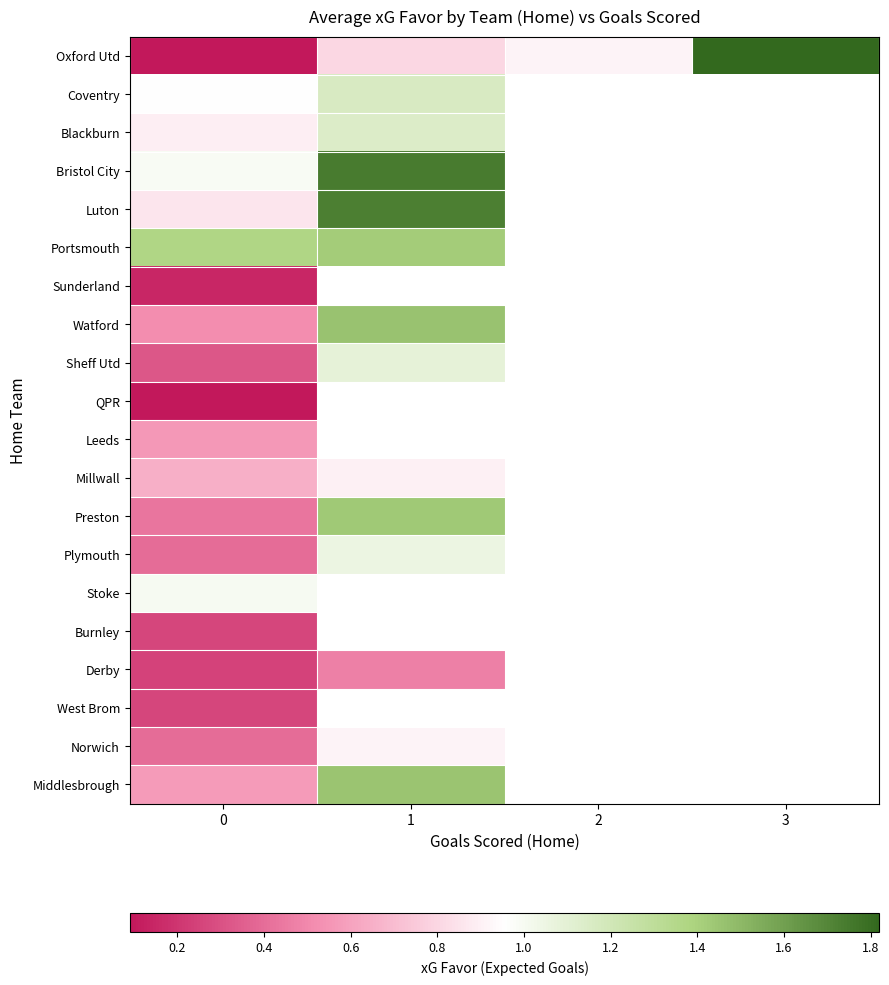

Count the number of data series in this chart.

20